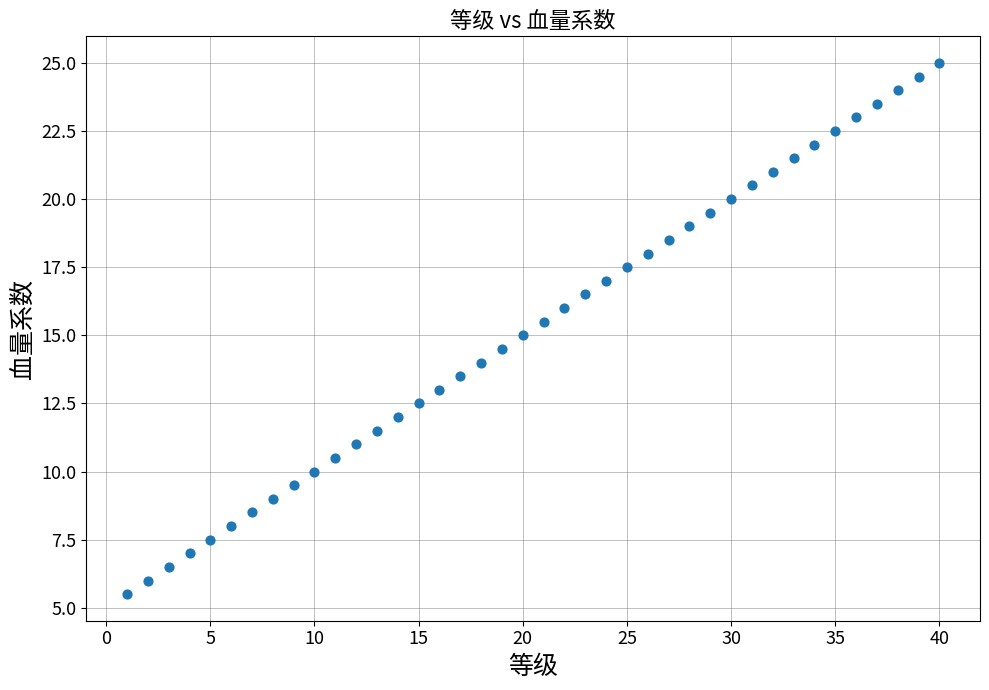

What is the range of X values (max minus min)?

39.0